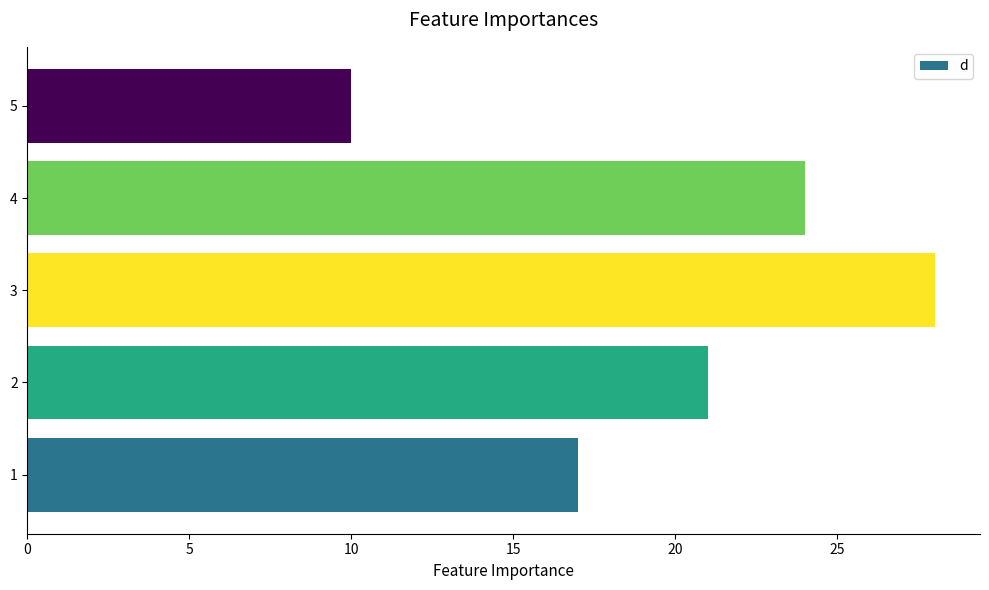

Reading top to bottom, what are all the values shown in this chart?

5=10	4=24	3=28	2=21	1=17